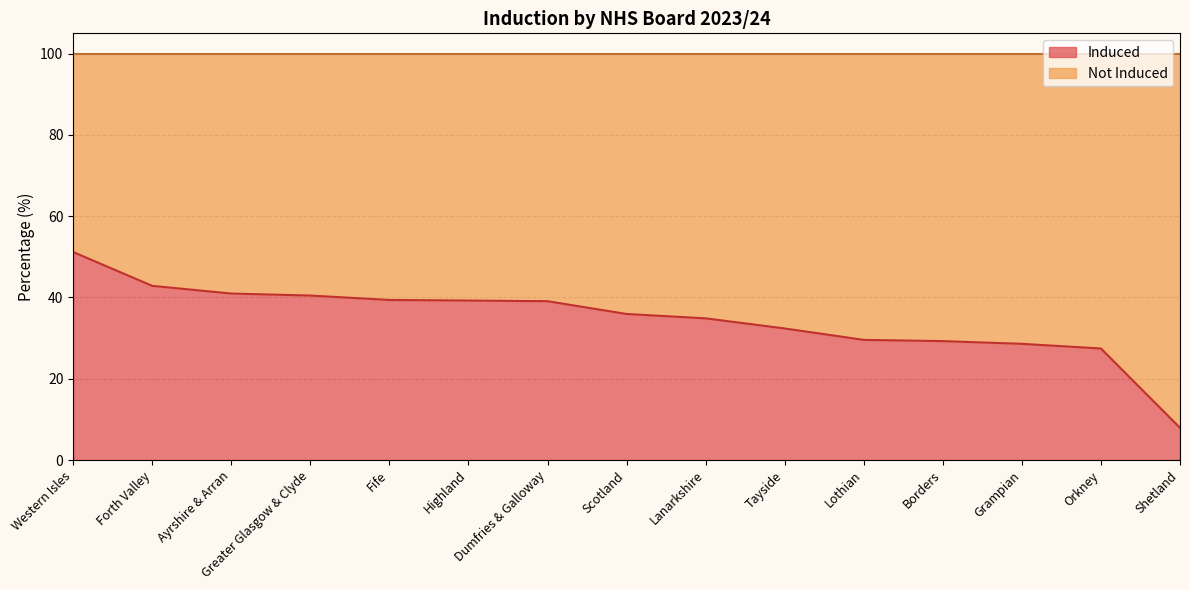

What is the change in value from Highland to Lothian?

-9.7